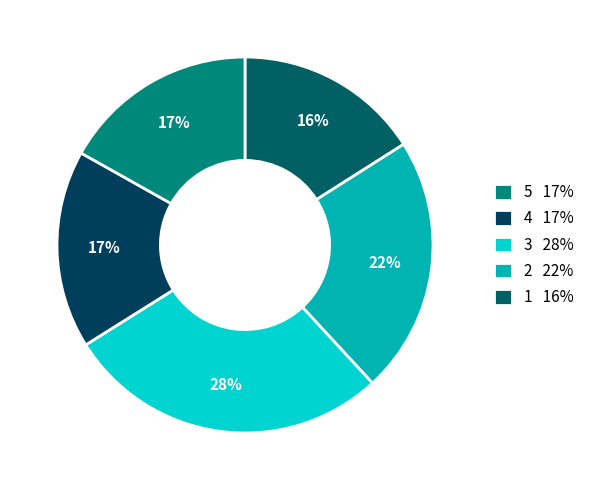

How many segments does this pie chart have?

5